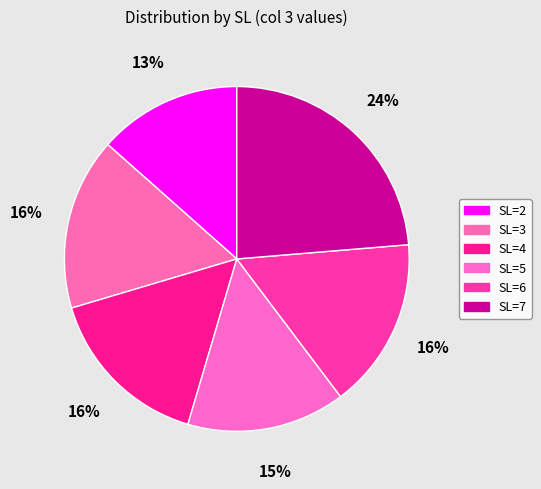

How many segments does this pie chart have?

6